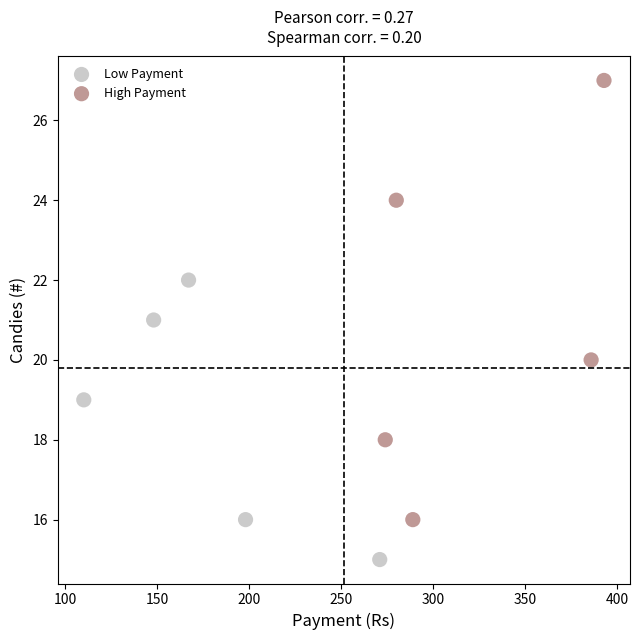

Which series reaches the maximum Y coordinate?

High Payment